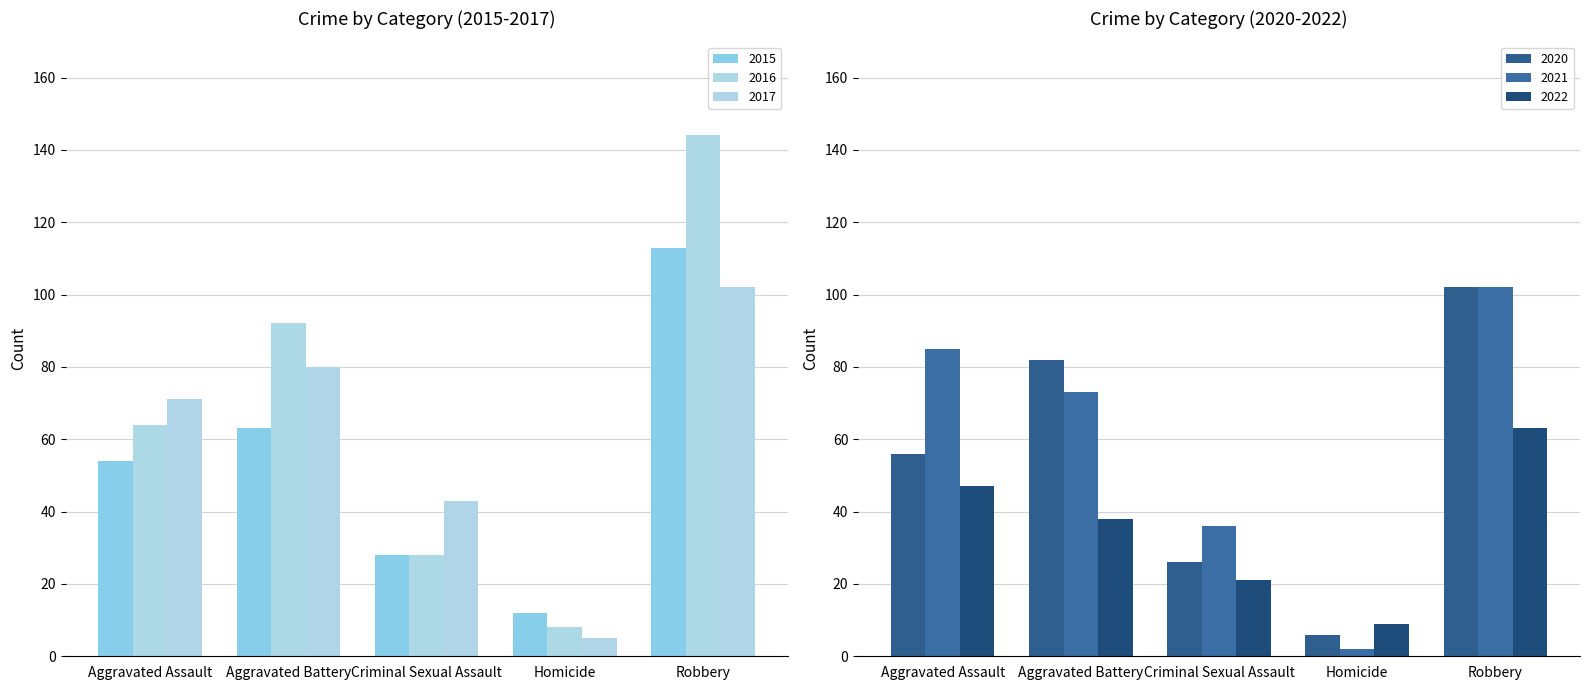

How many distinct data groups are displayed?

6